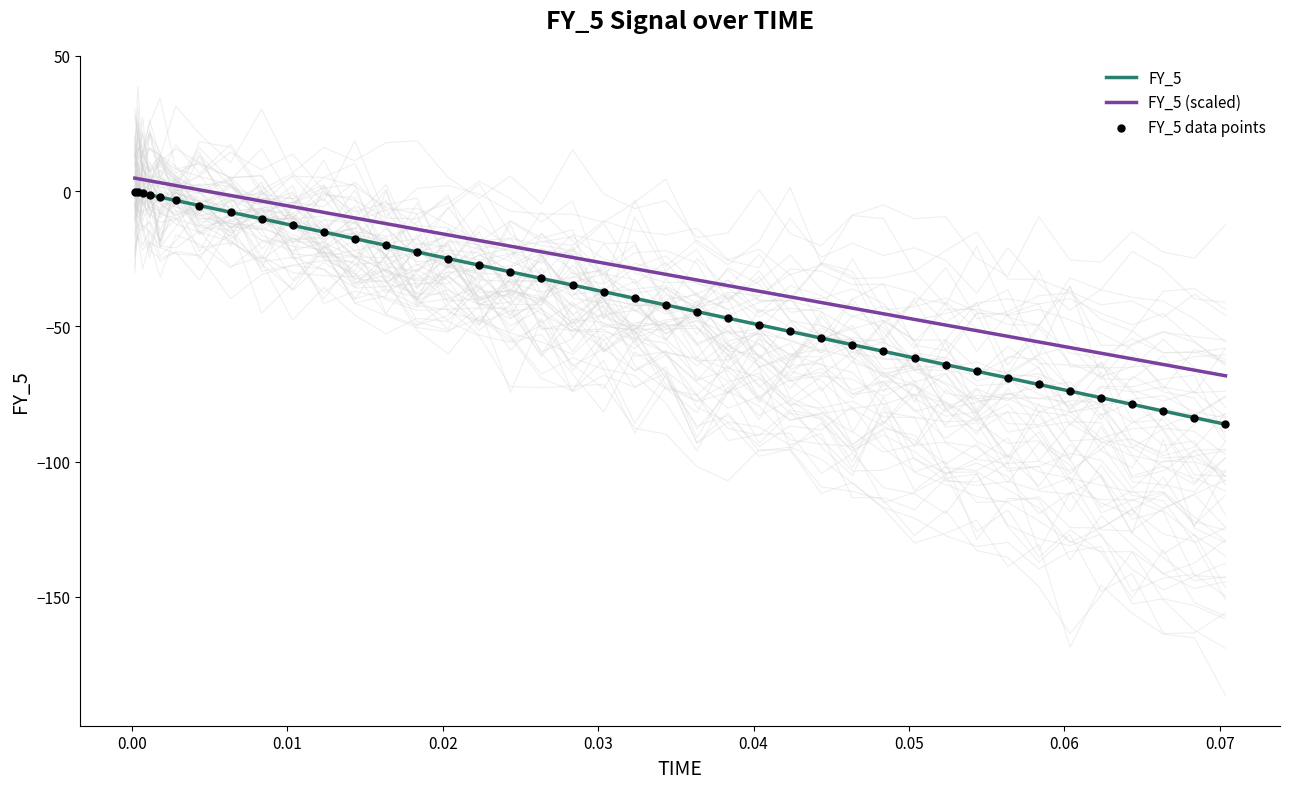

Which series contains the lowest Y value?

FY_5